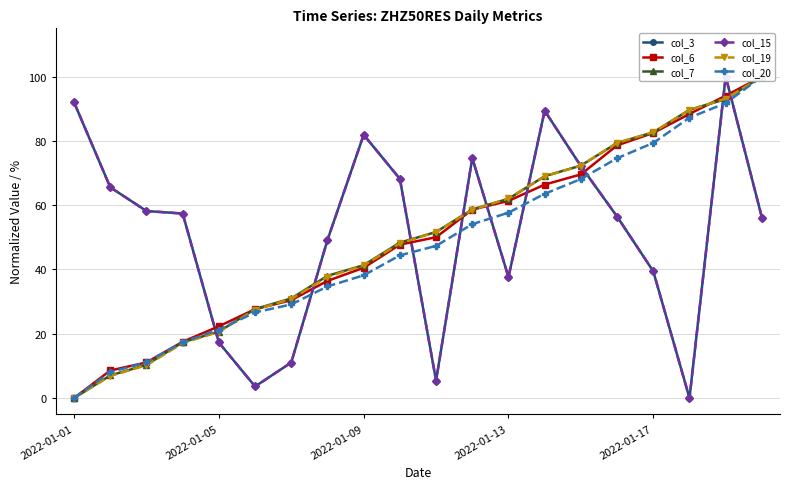

True or false: col_7 has a value of 41.3 at 2022-01-09.

True